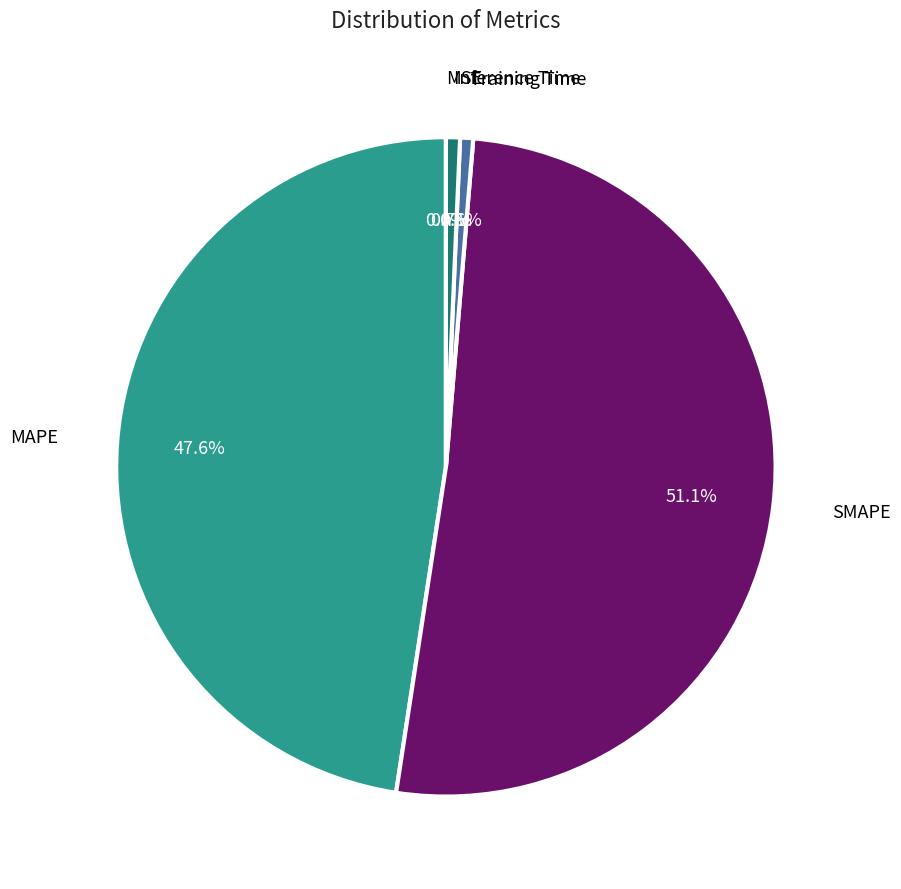

What percentage is NOT represented by Training Time?

99.4%